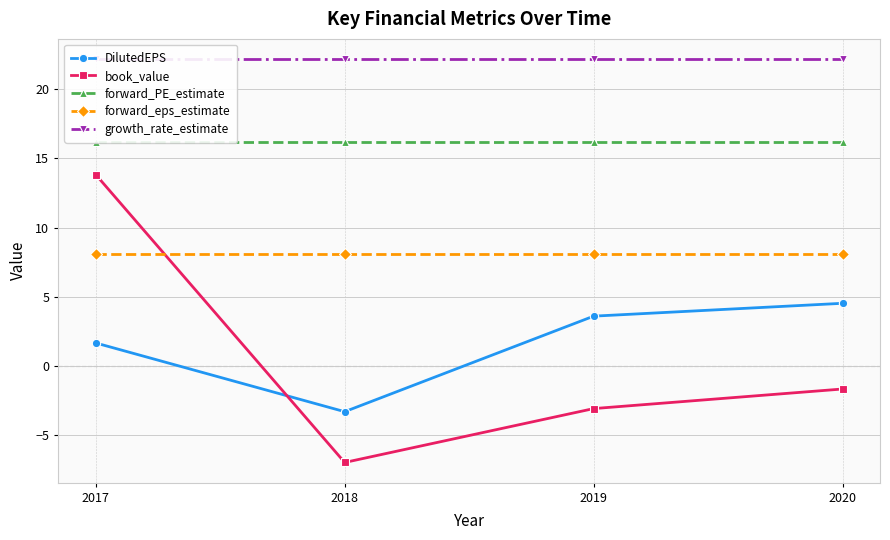

What is the minimum value shown in the chart?

-7.0